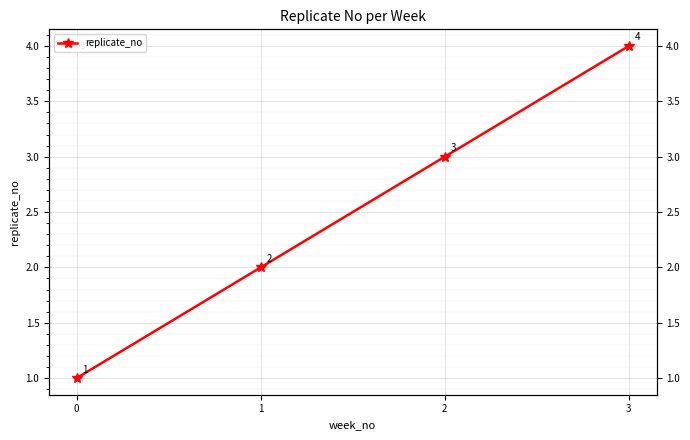

Where does the data first go above 3?

3